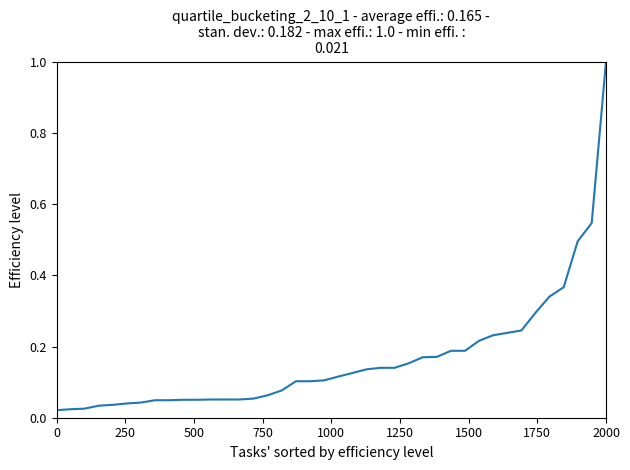

What is the maximum value shown in the chart?

1.0